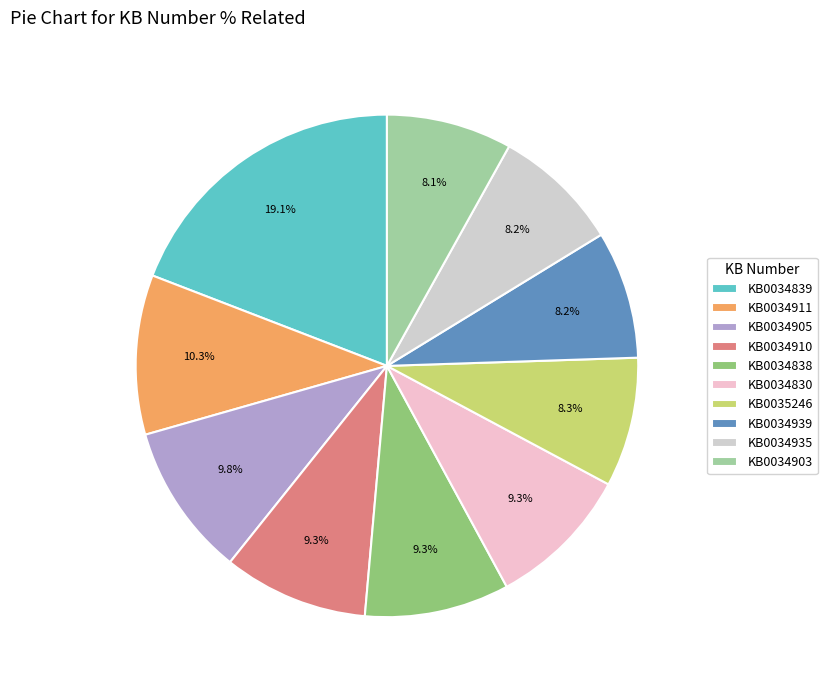

Which category has the biggest portion of the pie?

KB0034839